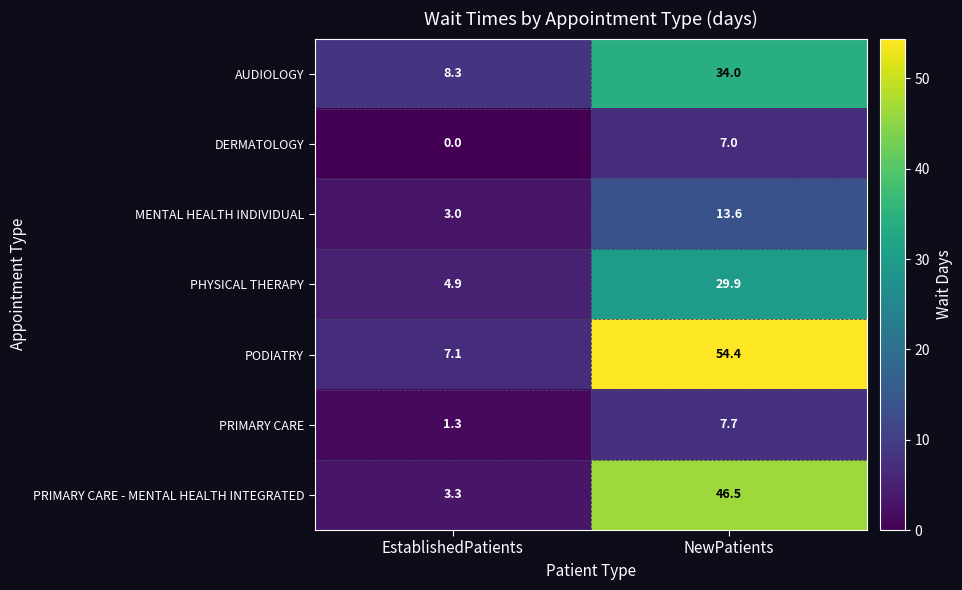

What is the spread (max minus min) of values at NewPatients?

47.4